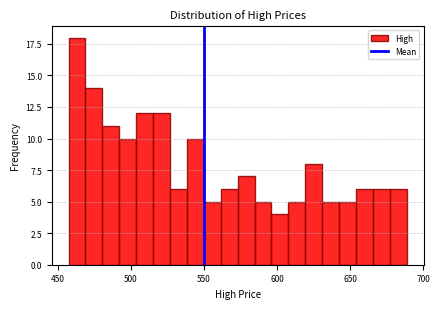

Read against the x-axis, roughly where is the centre of the tallest bar?

465